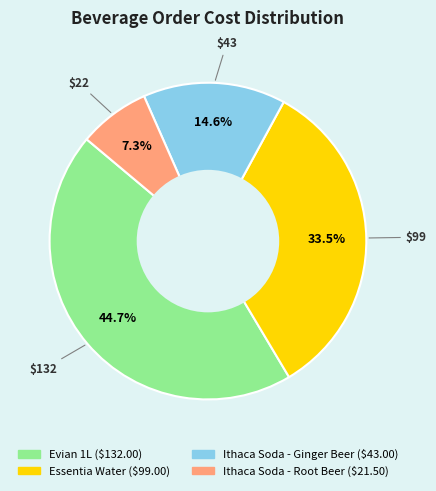

True or false: Ithaca Soda - Ginger Beer accounts for 15% of the total.

True